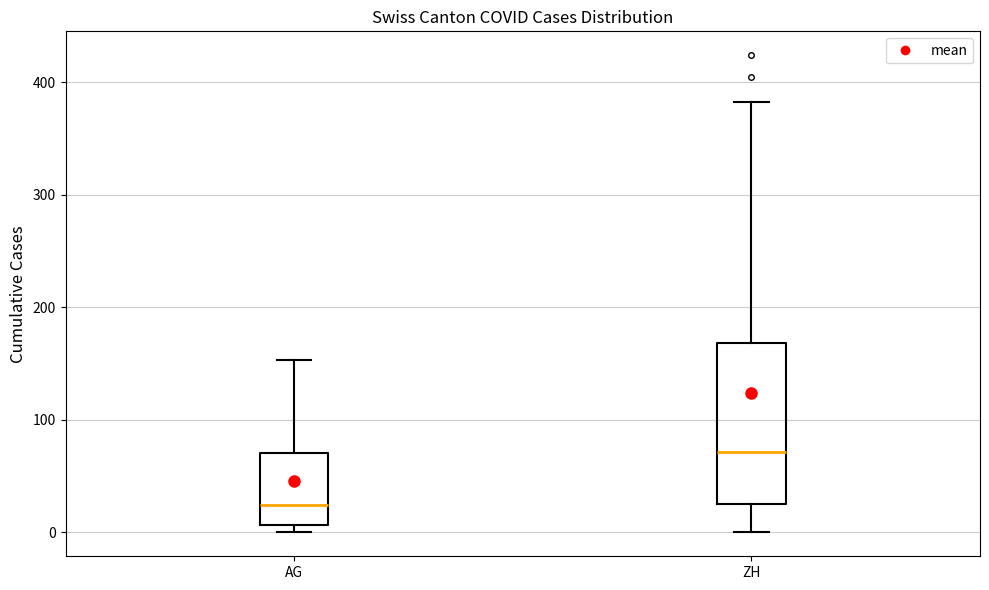

Which box's median line is the highest?

ZH